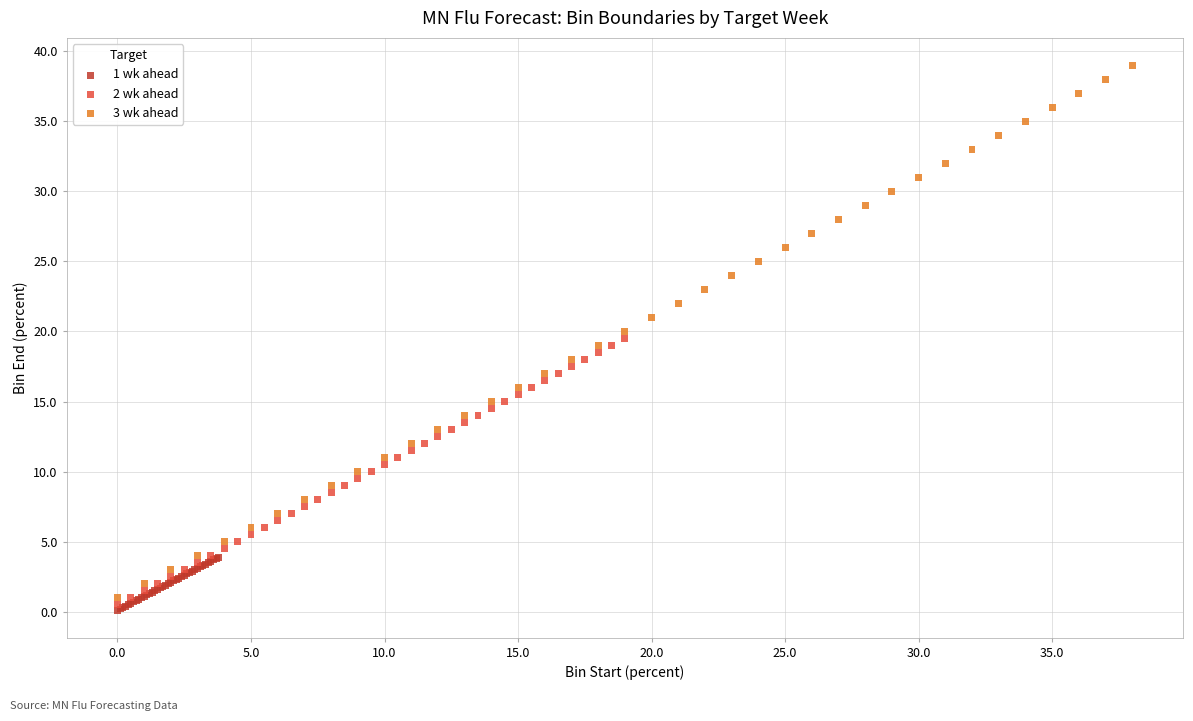

What are all the series names shown in the legend?

1 wk ahead, 2 wk ahead, 3 wk ahead